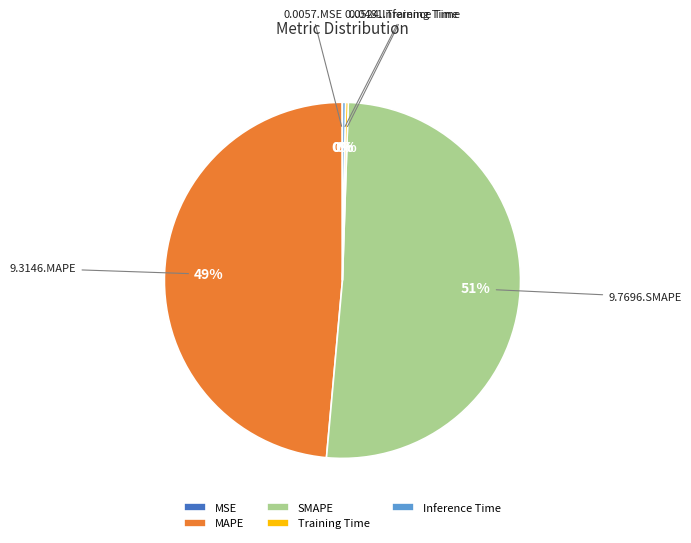

To the nearest percent, what is the difference between the largest and smallest slice percentages?

51%